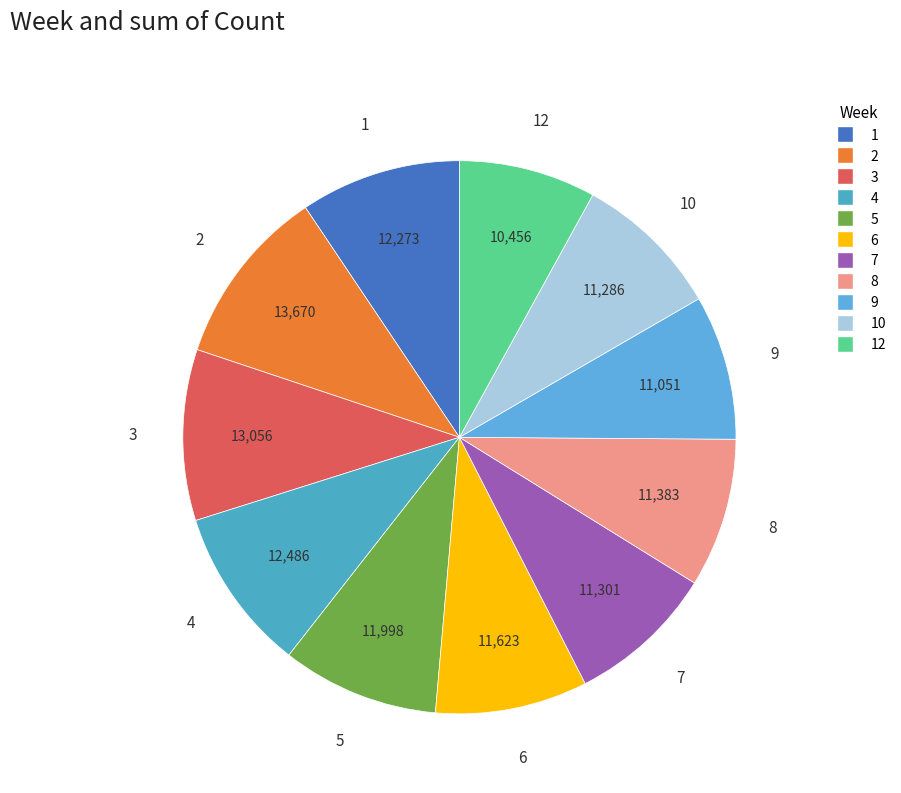

Count the number of slices in the pie.

11